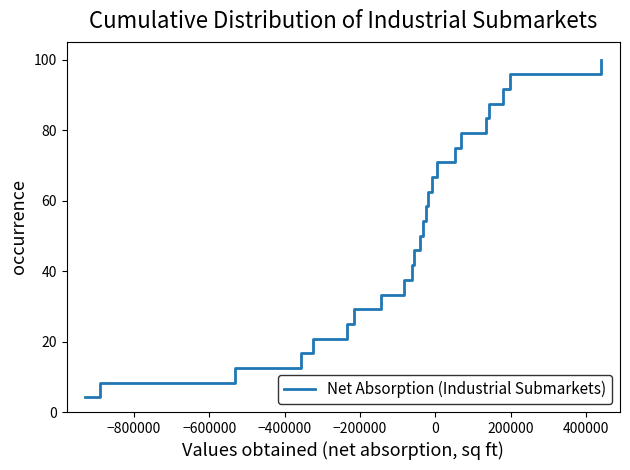

What is the difference between the maximum and minimum values?

95.8